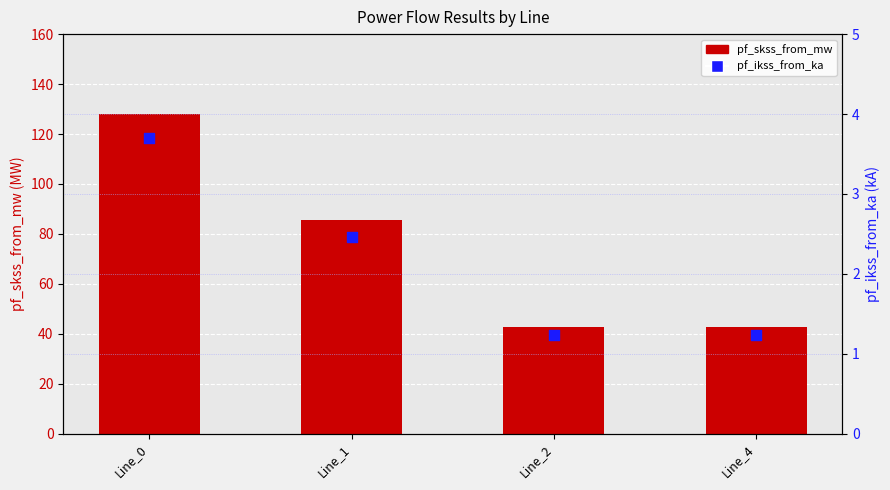

What are all the series names shown in the legend?

pf_skss_from_mw, pf_ikss_from_ka